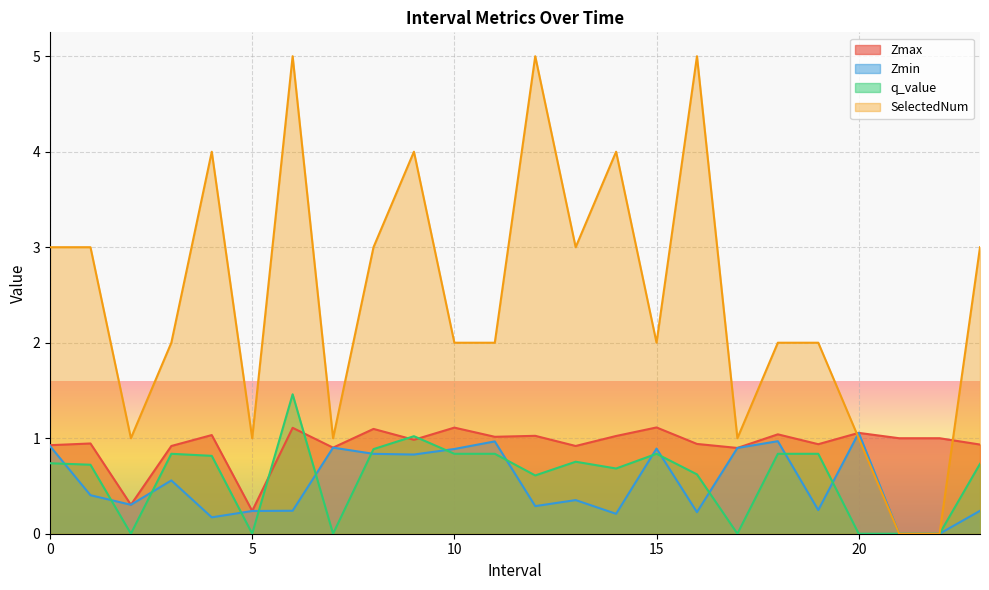

How many data points does each series have?

24